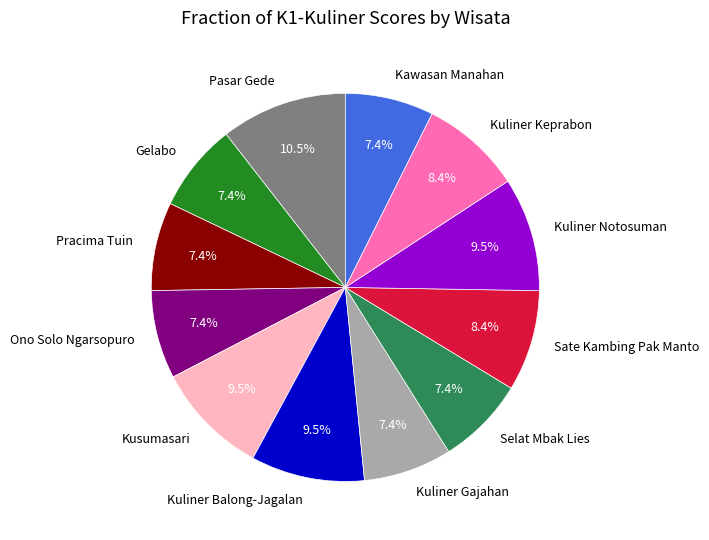

Which has a higher value, Ono Solo Ngarsopuro or Kuliner Balong-Jagalan?

Kuliner Balong-Jagalan